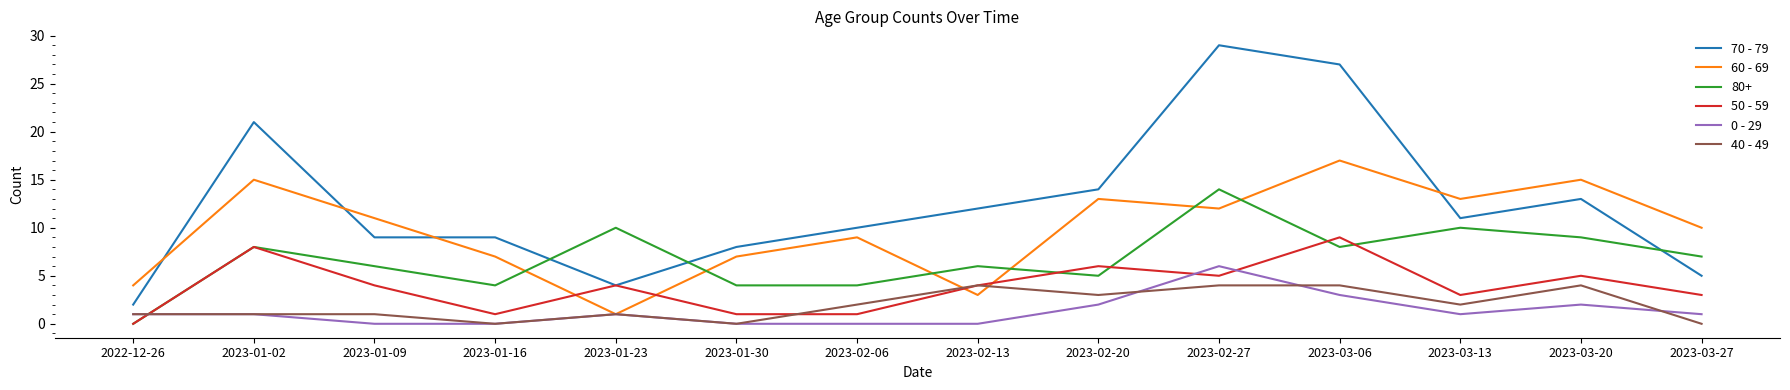

What is the difference between the maximum and minimum values in the 60 - 69 series?

16